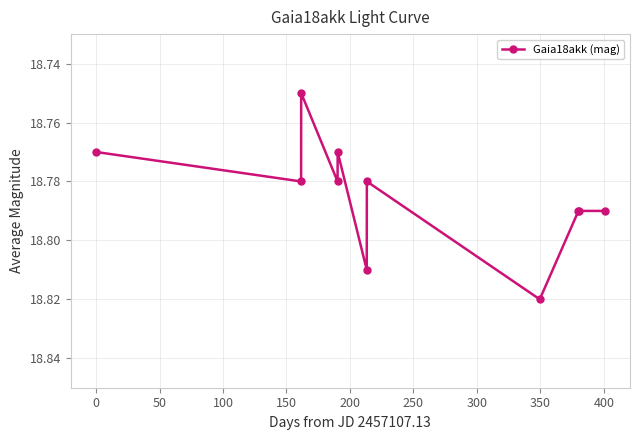

Count the values in the range 18 to 19.

11